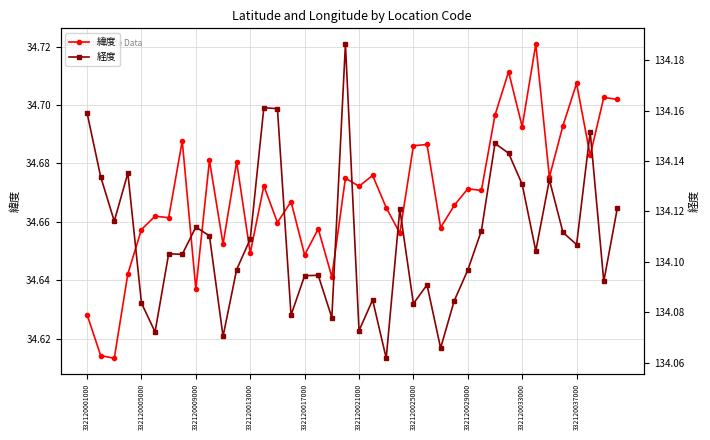

Is this an area chart (filled region under the line)?

No